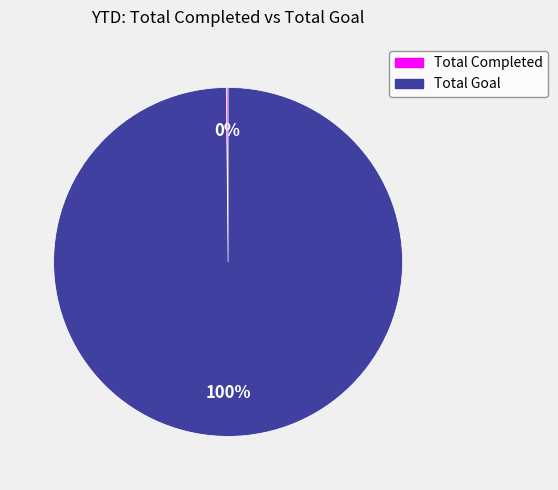

To the nearest percent, what portion does Total Goal represent?

100%